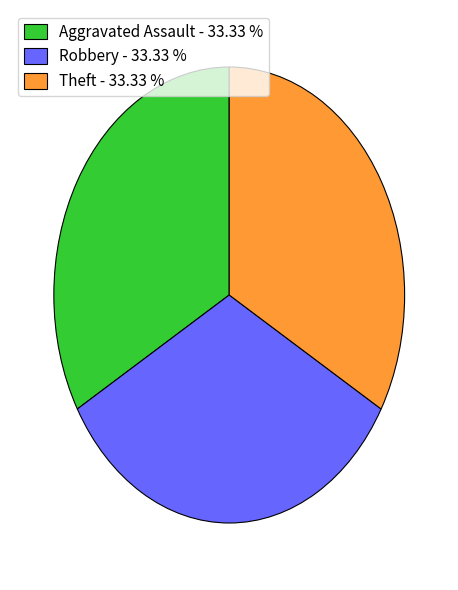

Do Aggravated Assault - 33.33 % and Theft - 33.33 % together represent more than half of the pie?

Yes